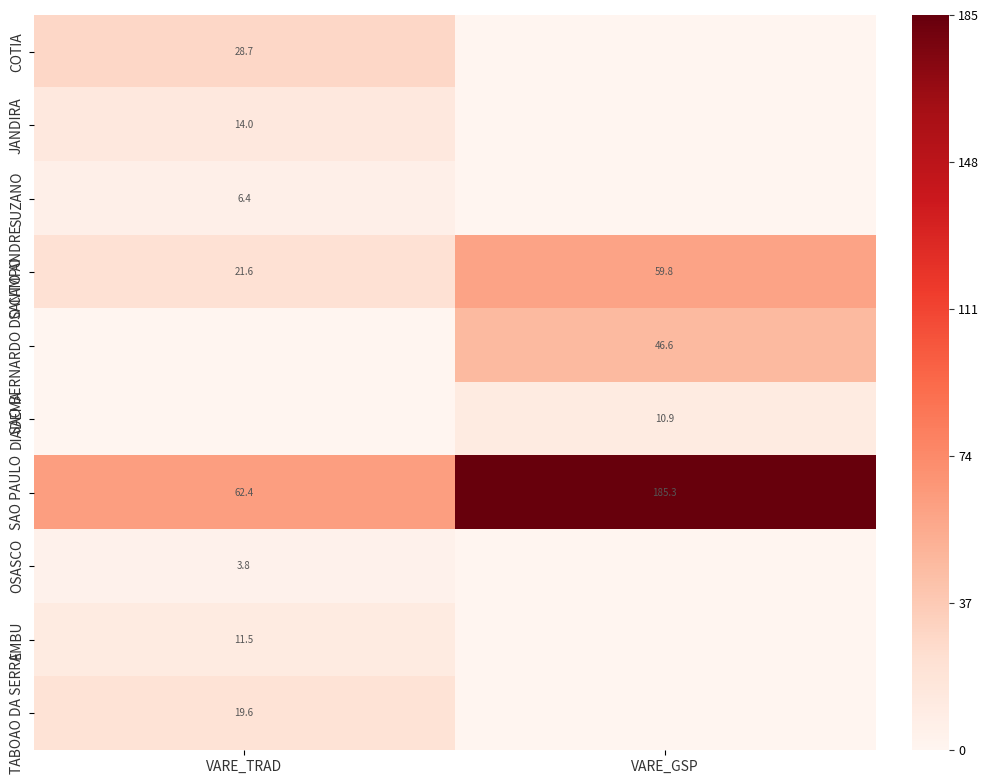

True or false: TABOAO DA SERRA has a value of 19.6 at VARE_TRAD.

True